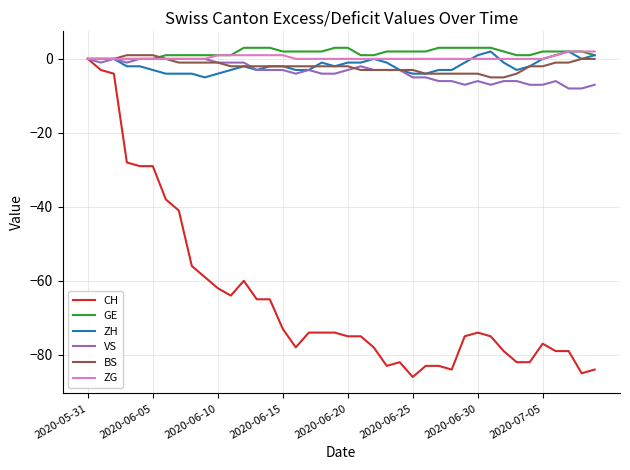

Is this an area chart (filled region under the line)?

No